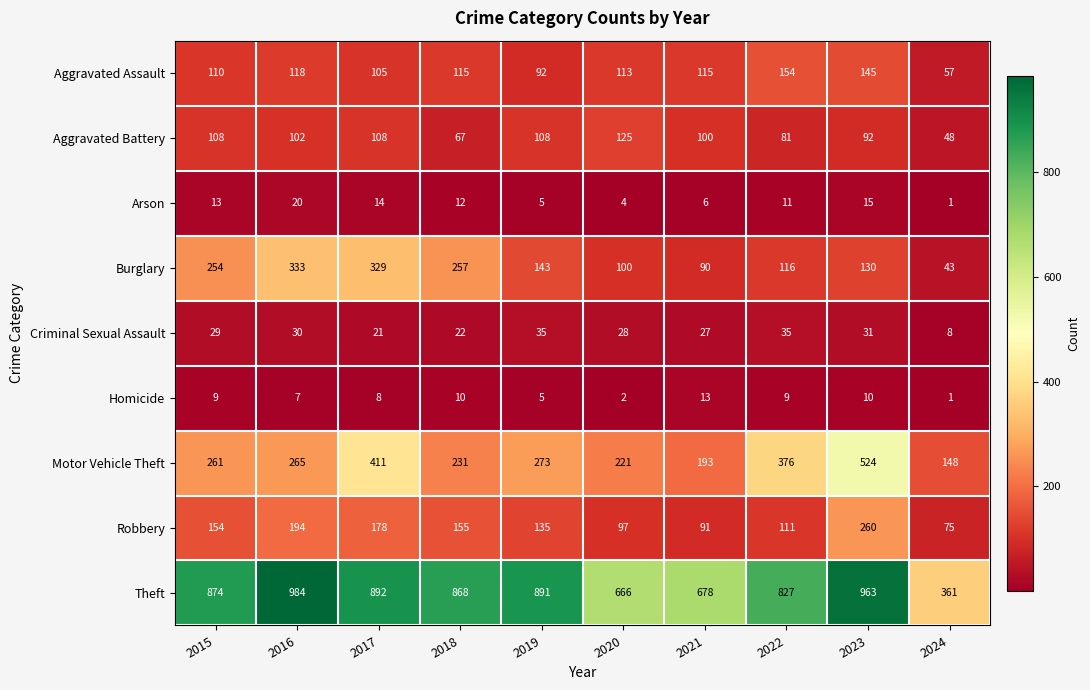

What is the total value across all series at 2021?

1313